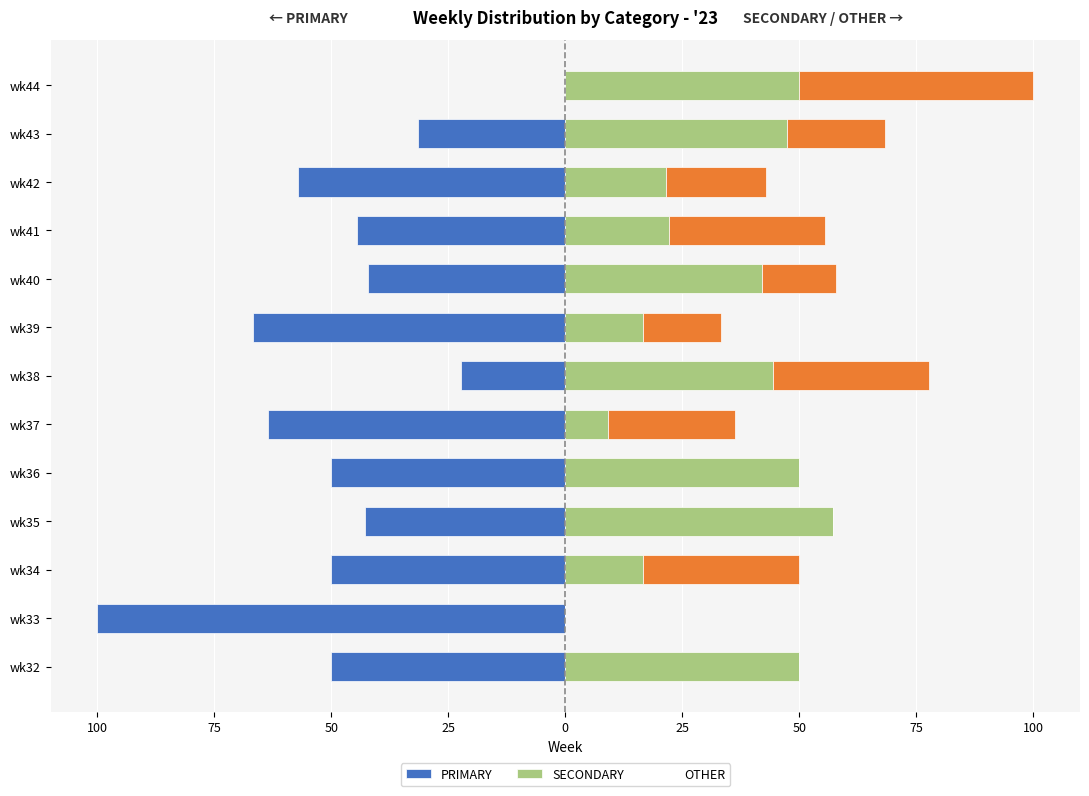

How many groups of bars are there?

13